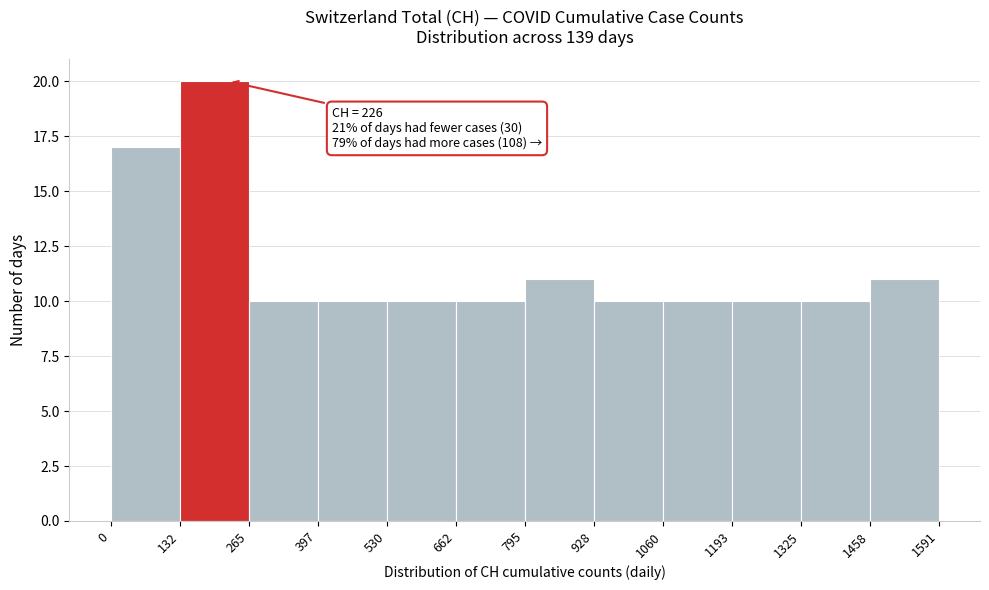

Which range on the x-axis has the tallest bar?

132 to 265